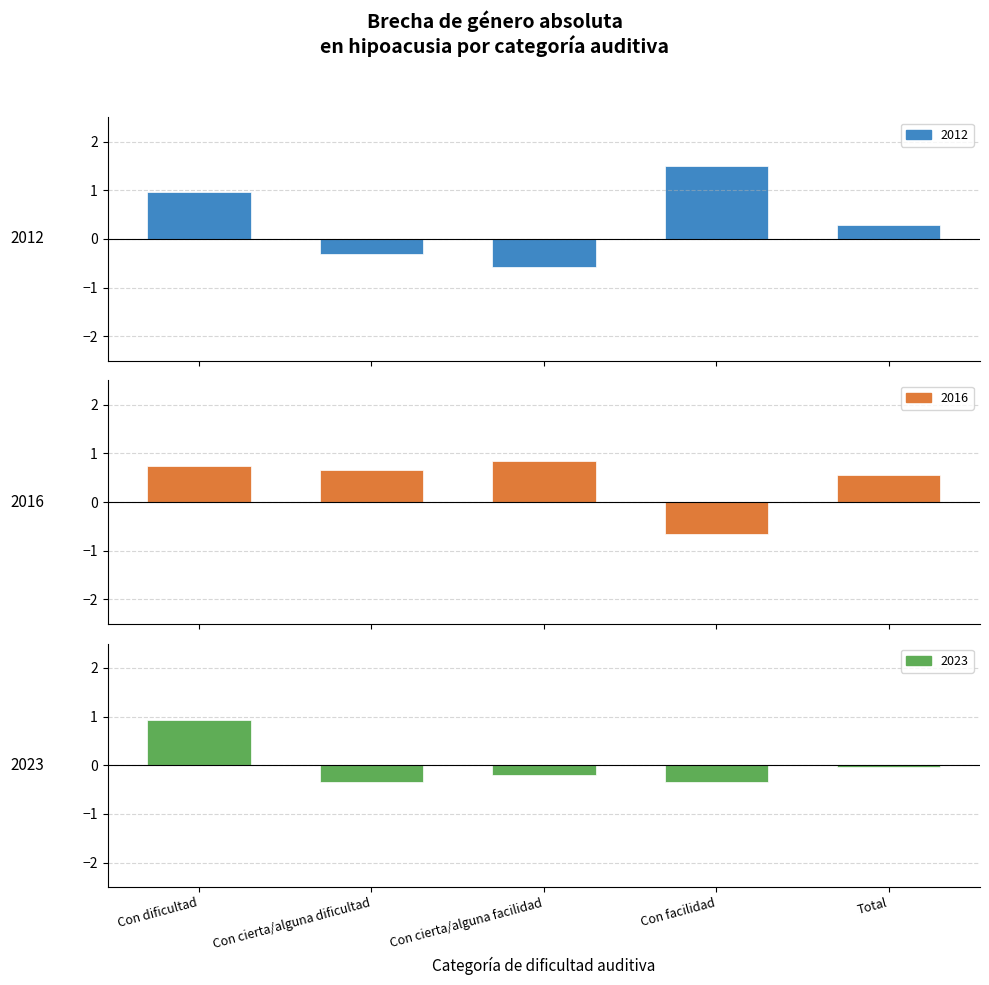

What is the lowest value of the 2023 series?

-0.4